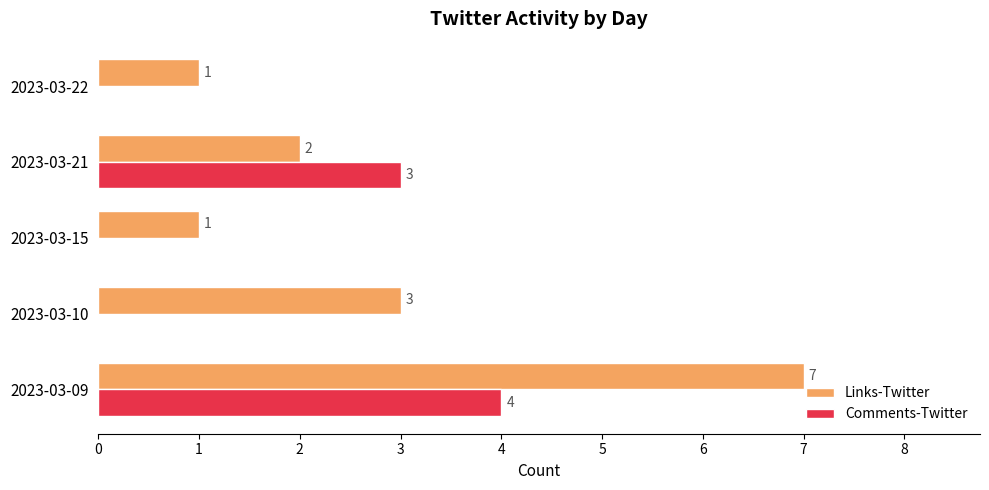

Where is Comments-Twitter nearest to the value 2?

2023-03-21